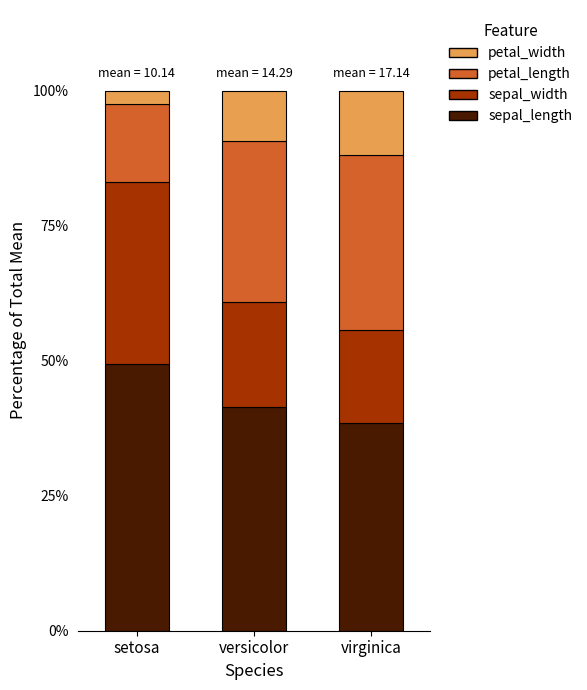

Which category has the lowest value in the sepal_length series?

virginica